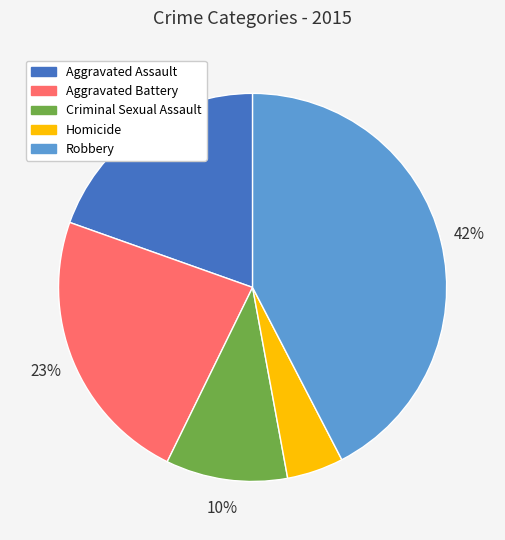

Count the number of slices in the pie.

5